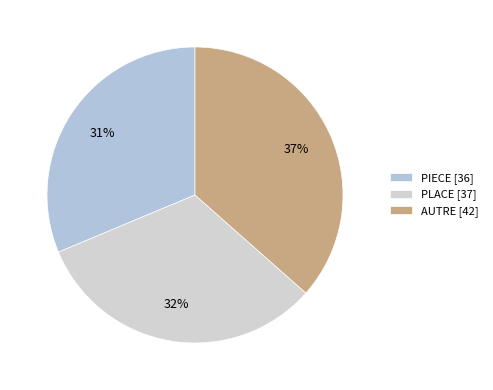

Is the sum of AUTRE and PIECE greater than half?

Yes